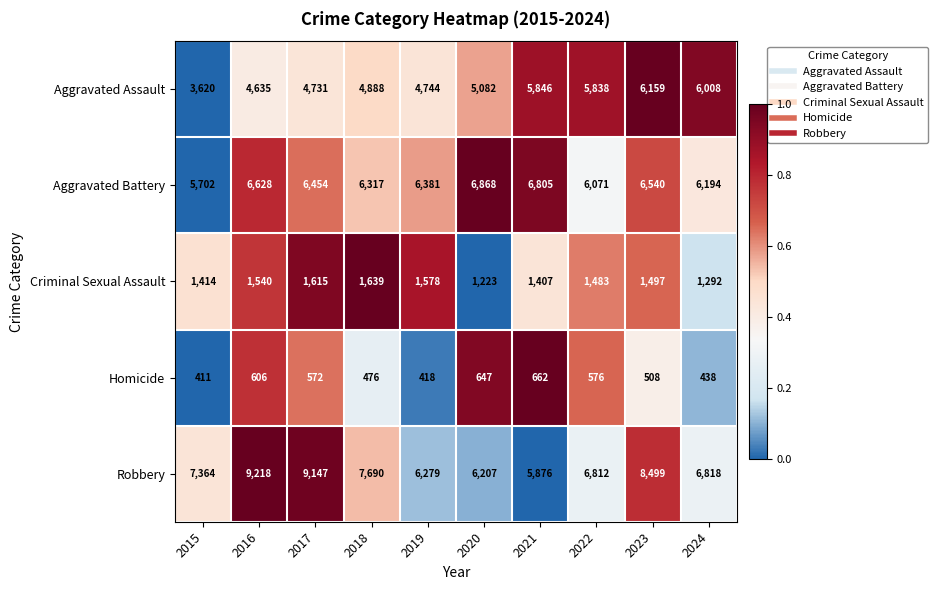

At which label does Aggravated Battery first exceed 6454?

2016